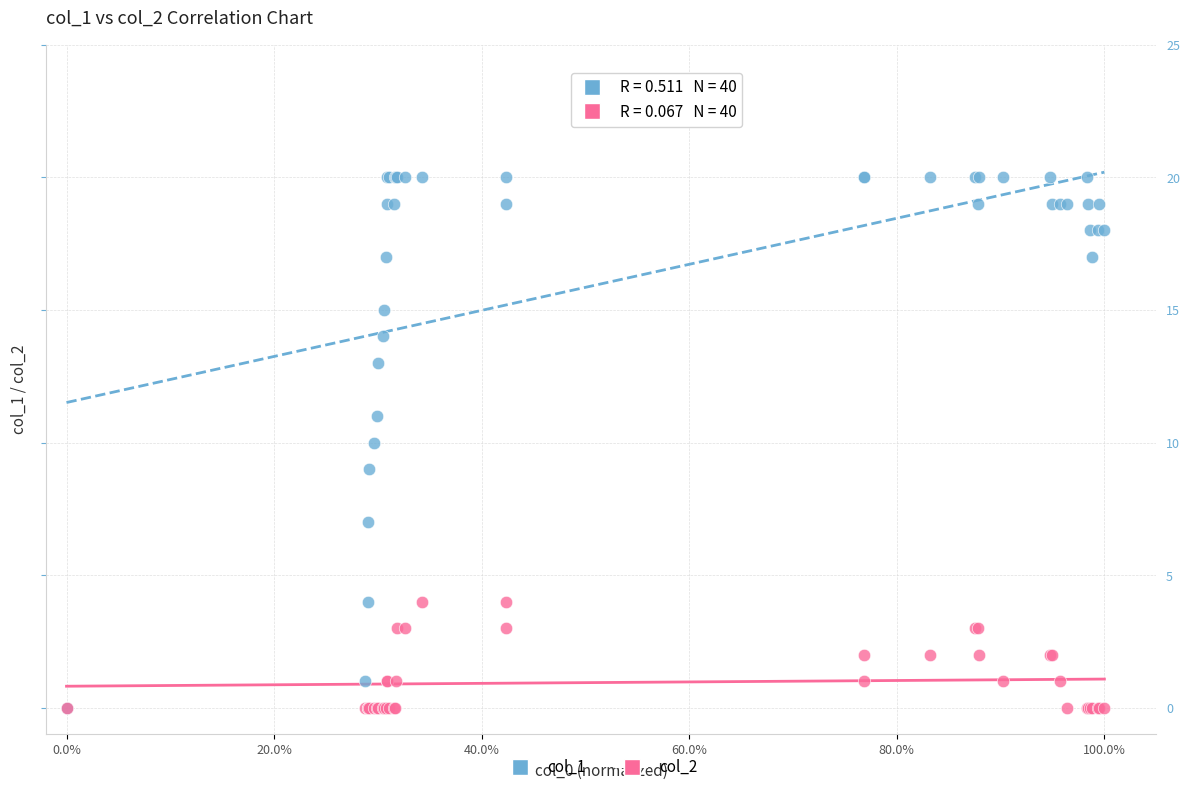

Which series reaches the maximum Y coordinate?

col_1